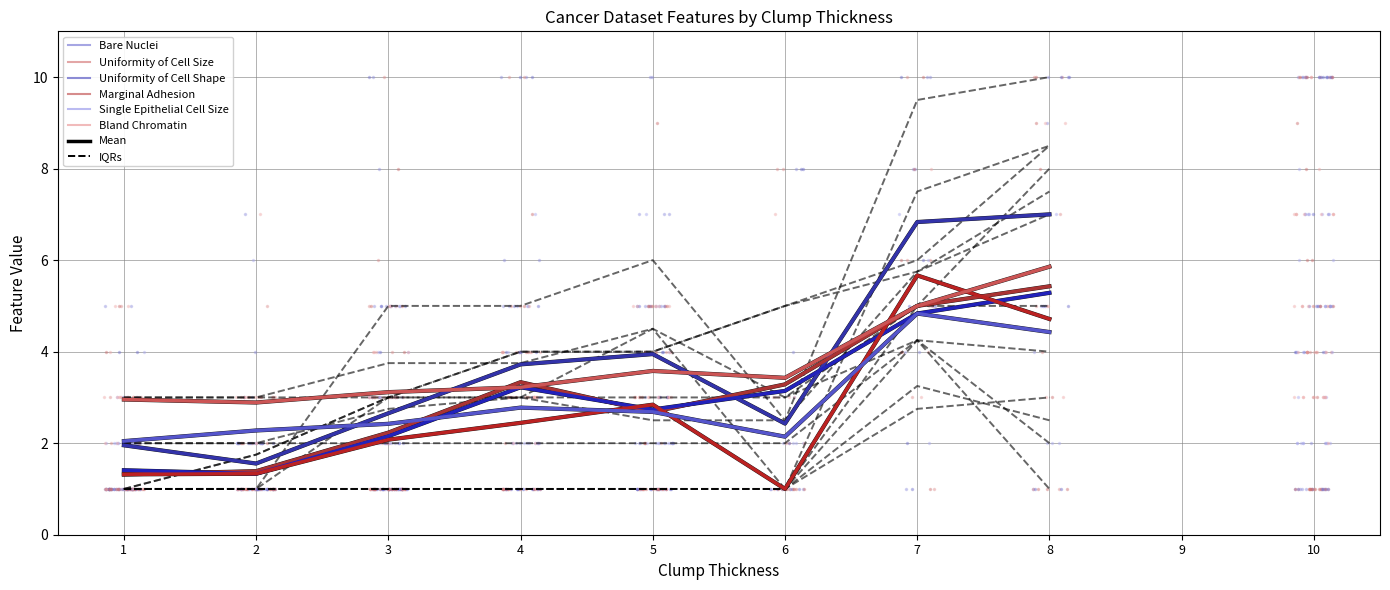

What is the difference between the highest and lowest values at 5?

1.3